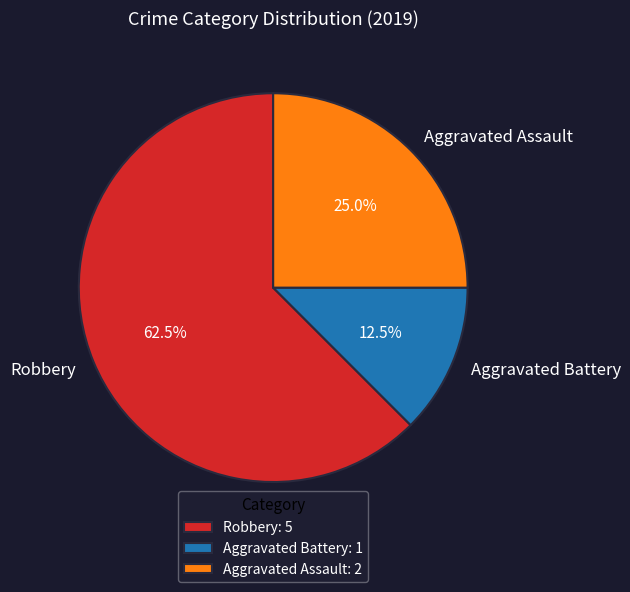

Approximately how many times larger is the value at Aggravated Battery compared to Aggravated Assault?

0.5